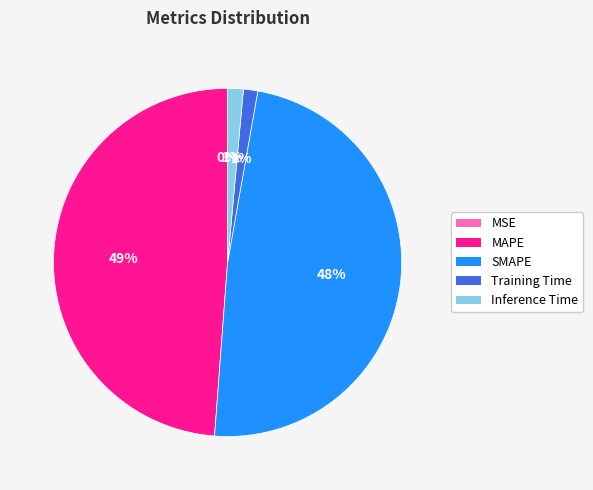

To the nearest percent, what is the difference between the largest and smallest slice percentages?

49%